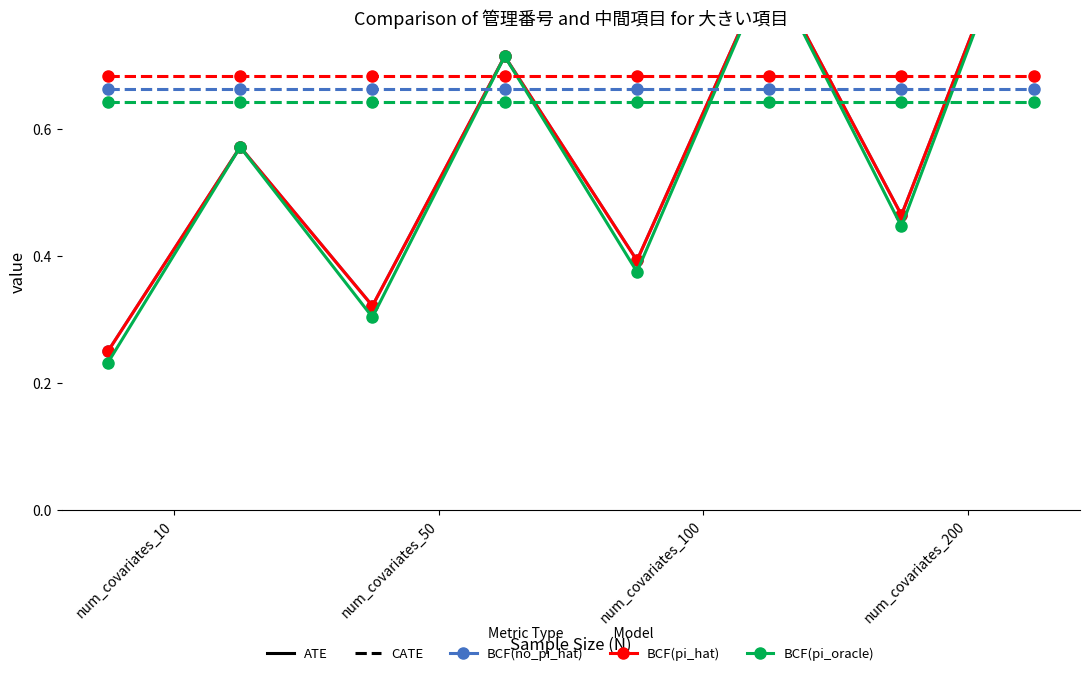

What is the sum of the BCF(no_pi_hat) ATE values at 4 and 7?

1.4